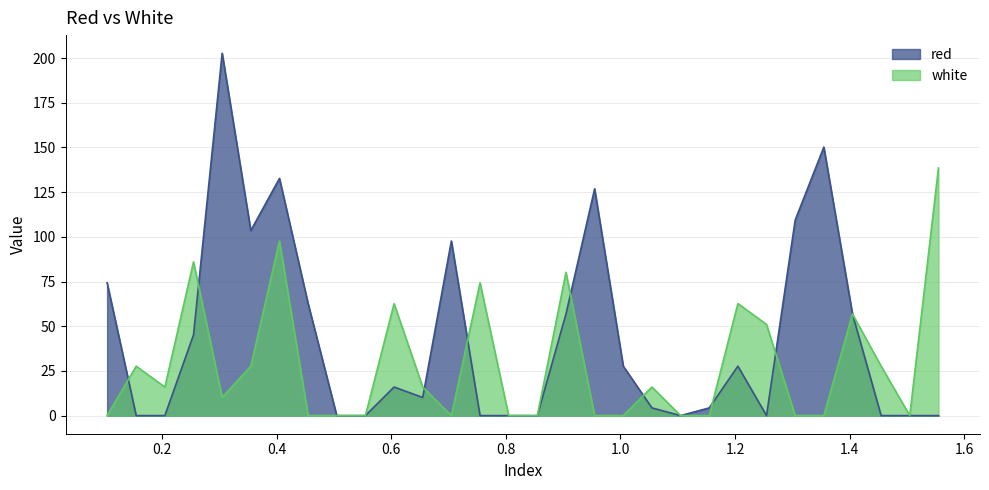

True or false: white and red cross at least once.

True